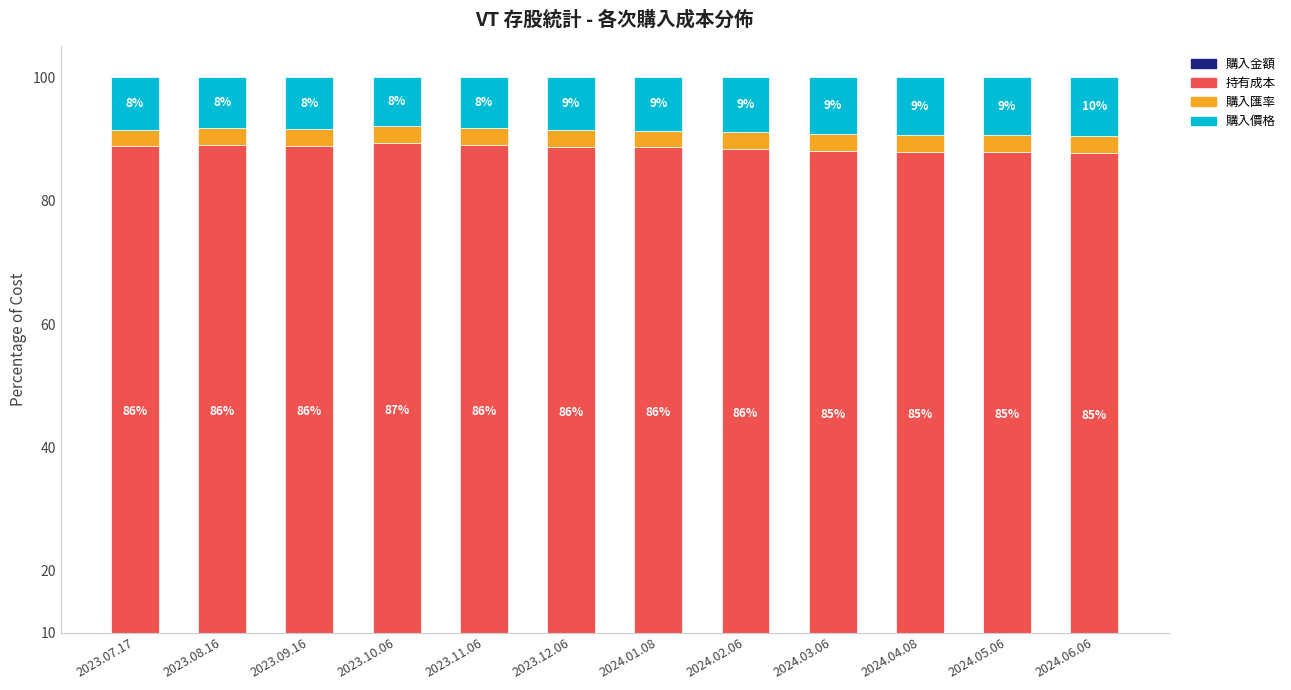

What is the difference between the second highest and minimum values in the 購入金額 series?

0.1